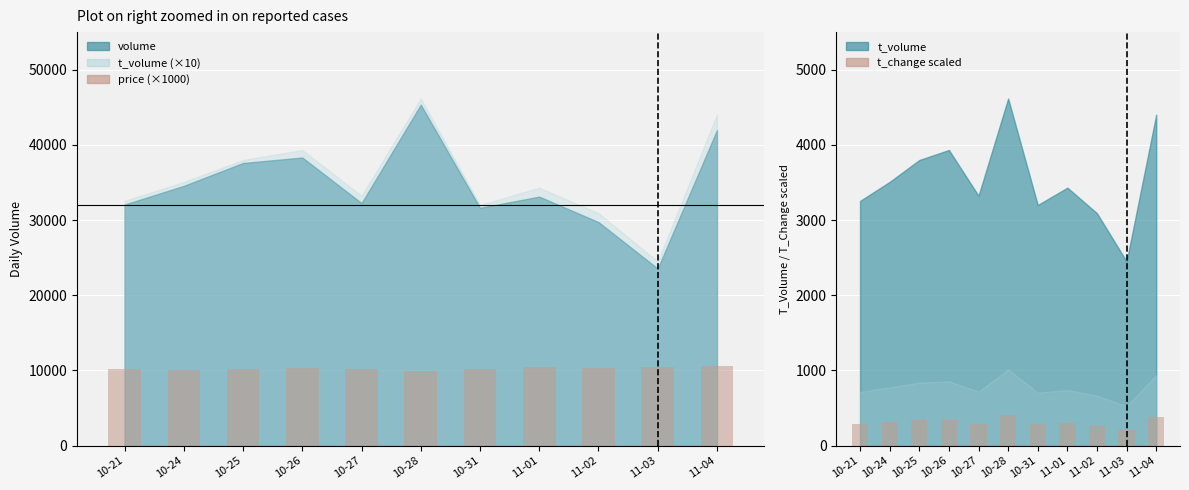

What is the average value of the price (×1000) series?

10254.5